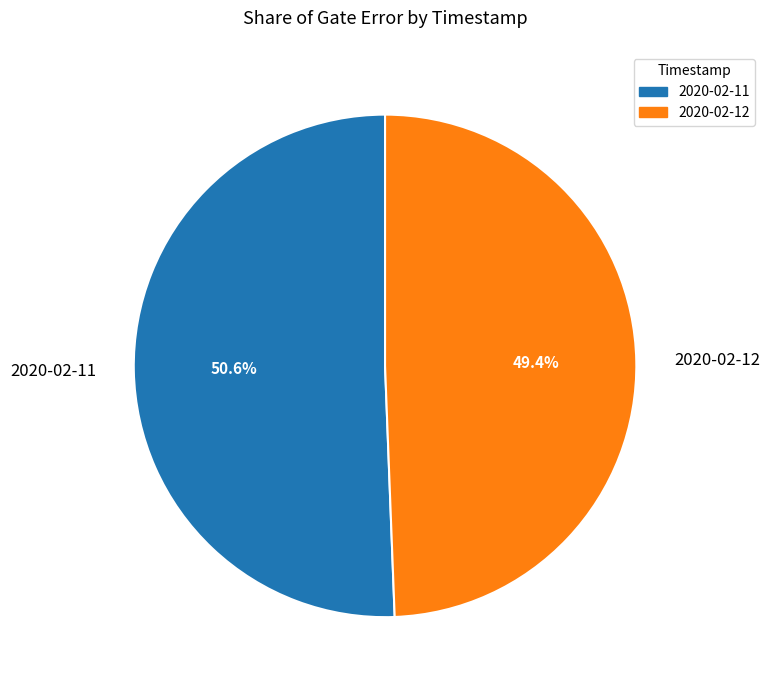

Which has a higher value, 2020-02-11 or 2020-02-12?

2020-02-11